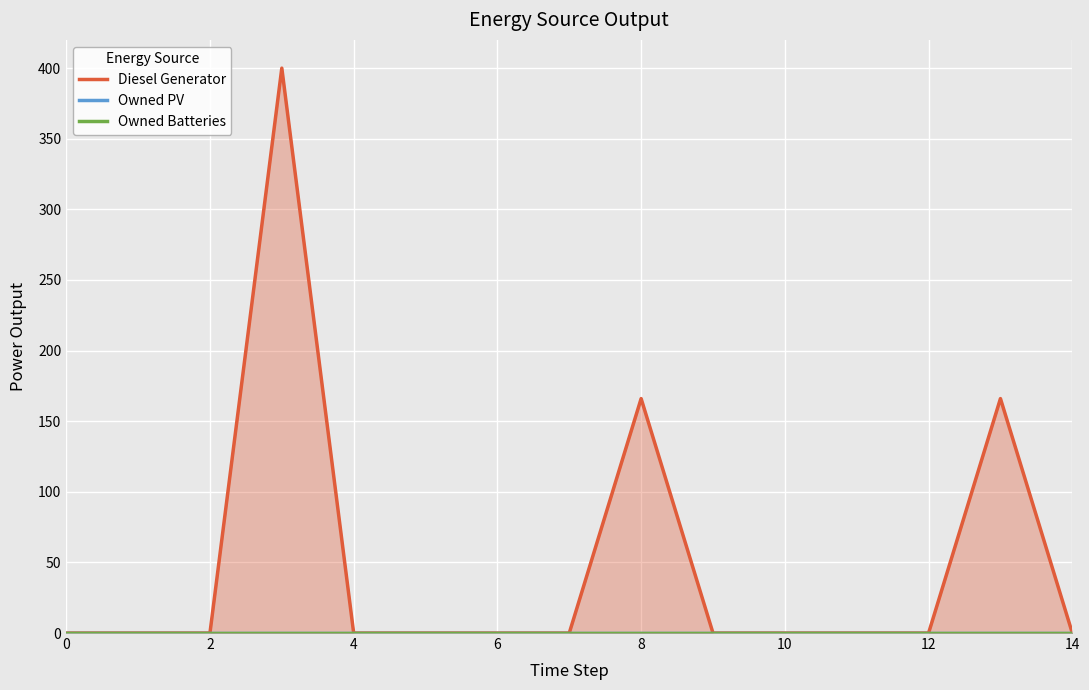

What is the label of the 14th point from the left?

13